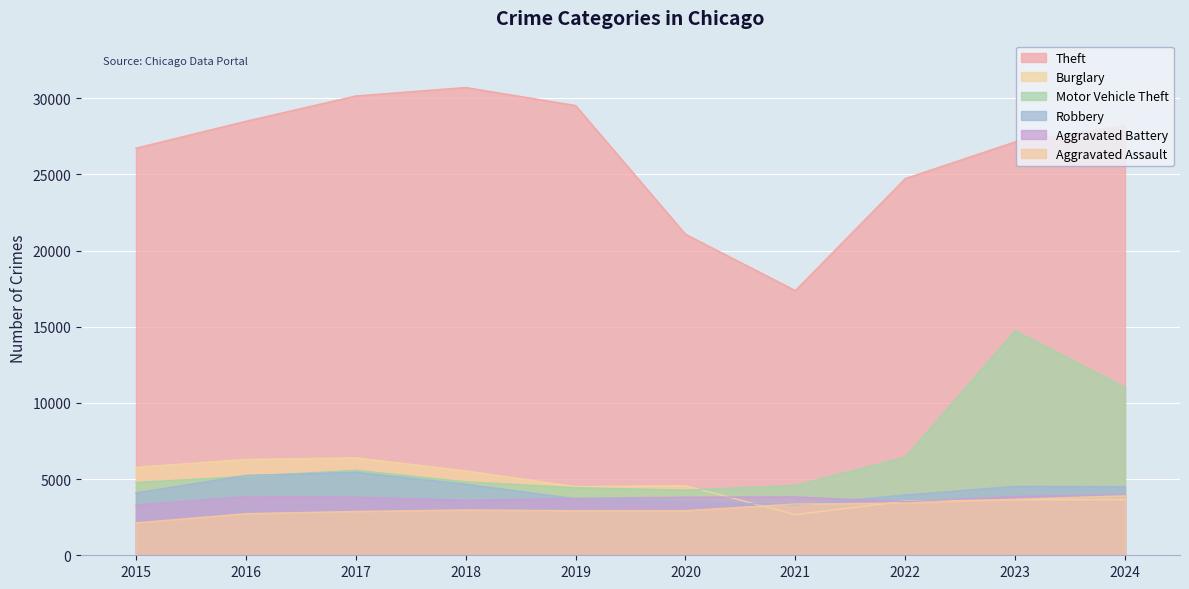

Where is the first local minimum for Robbery?

2021